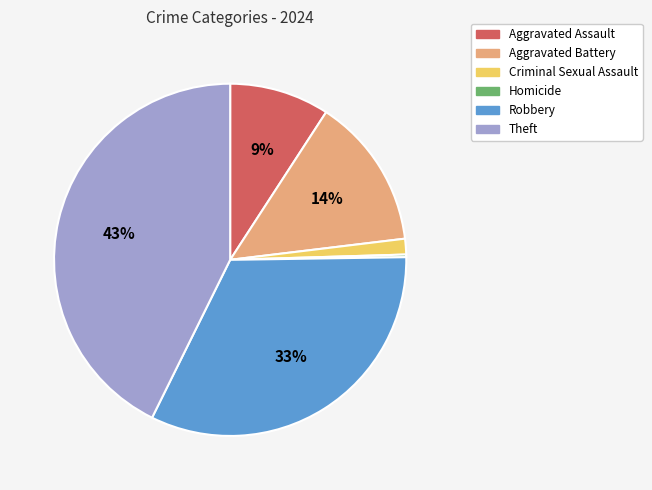

Which slice is the largest?

Theft